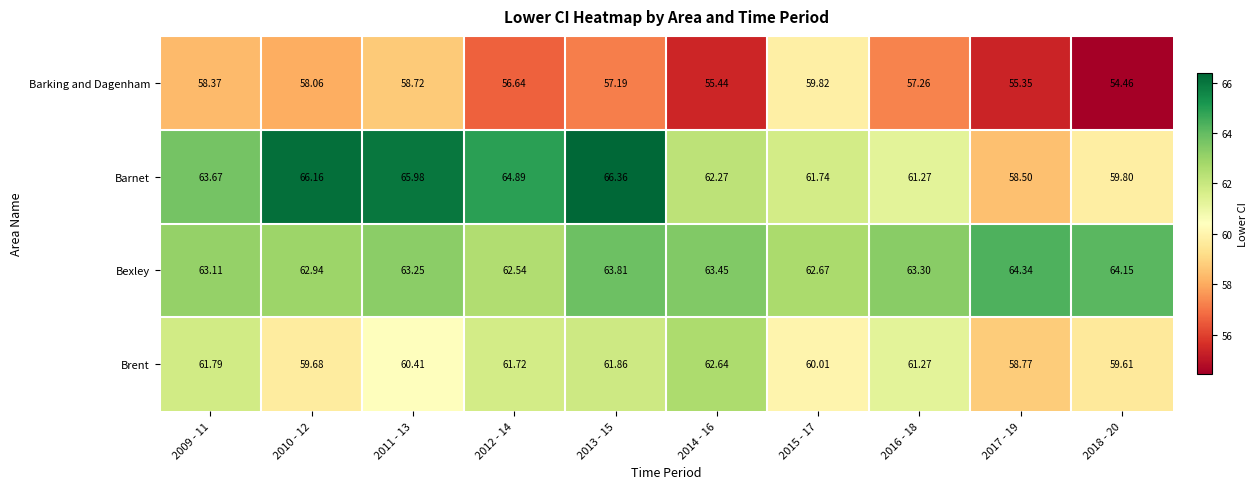

Which series has the widest spread of values?

Barnet